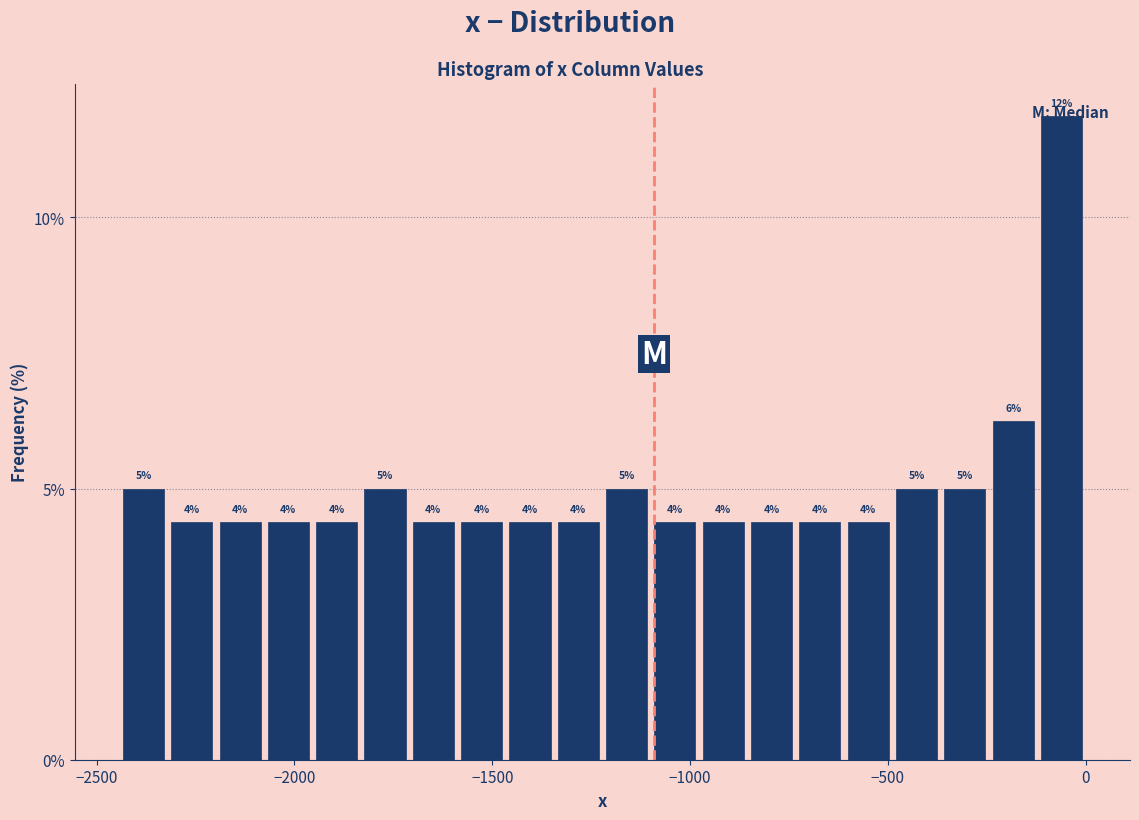

Read against the x-axis, roughly where is the centre of the tallest bar?

-50